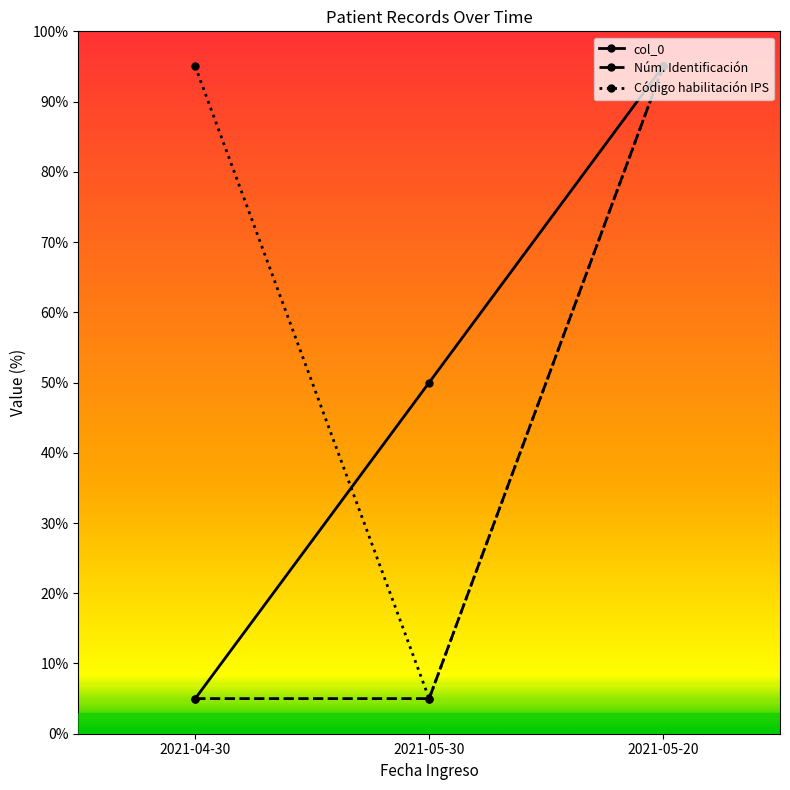

Which series changed the most between 2021-04-30 and 2021-05-30?

Código habilitación IPS